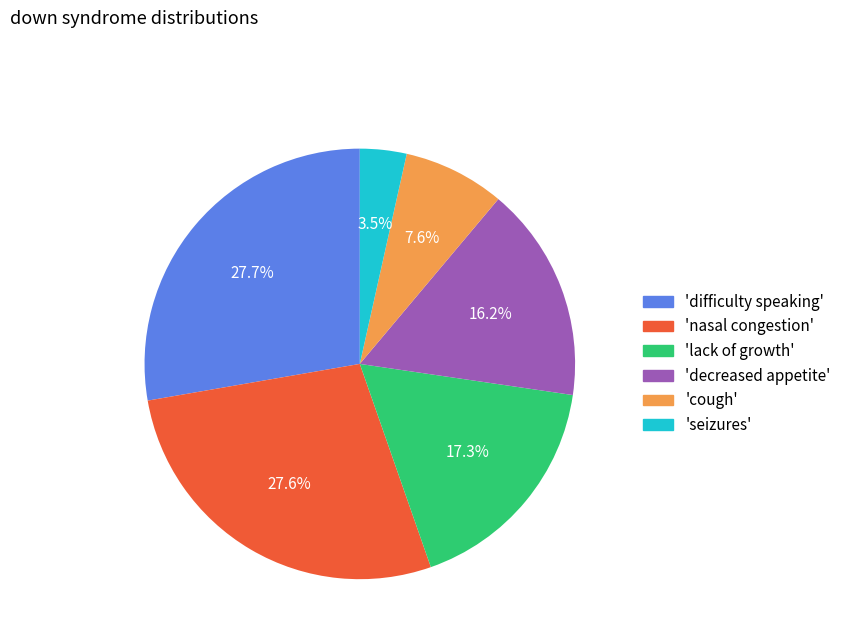

Is there a majority slice in this chart?

No